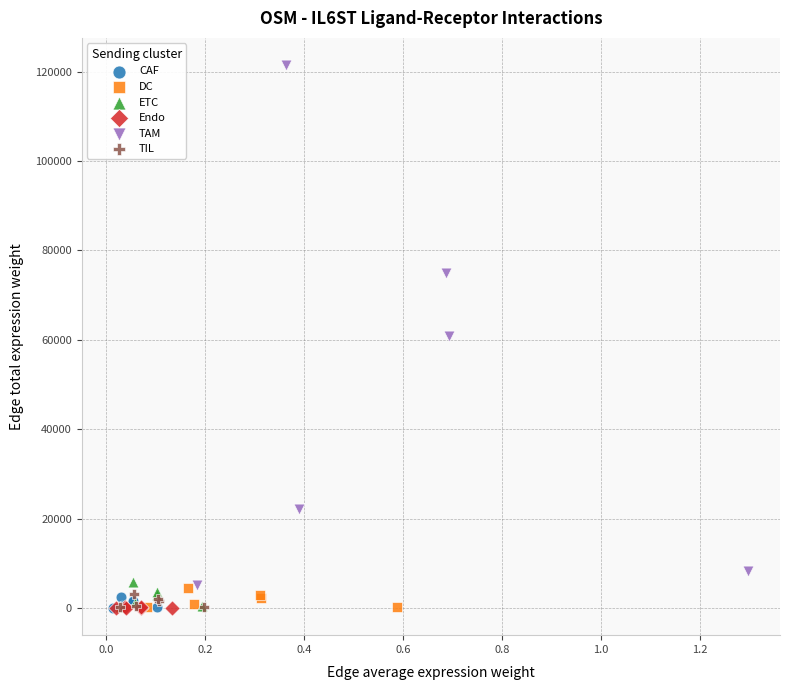

Which series has the largest Y range (max minus min)?

TAM